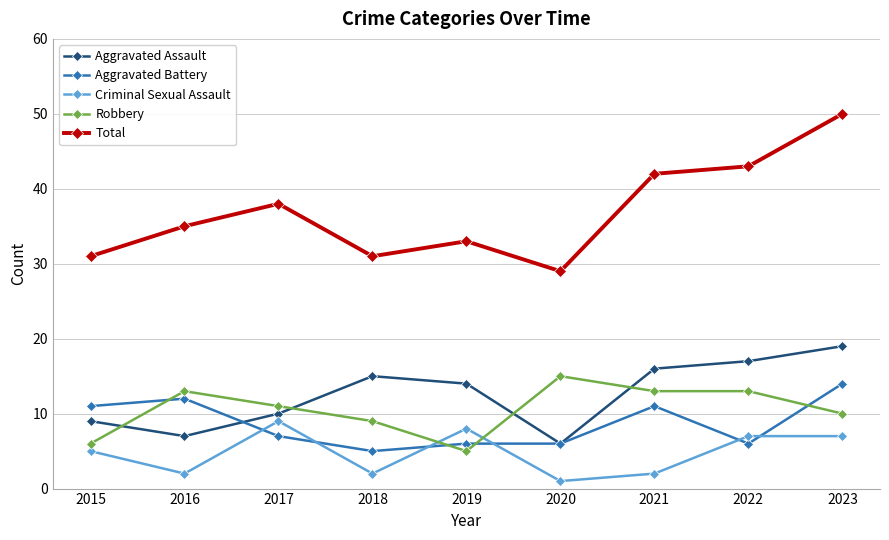

What is the minimum value for Aggravated Battery?

5